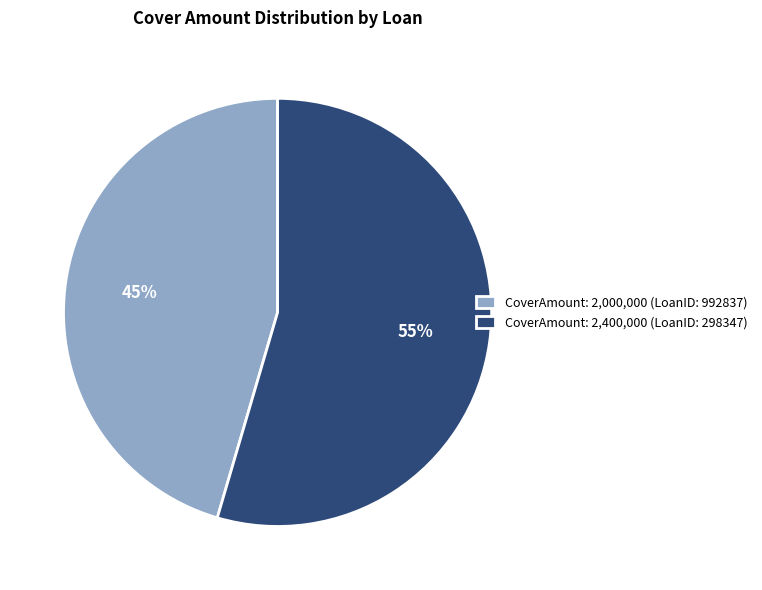

Which slice is the largest?

CoverAmount: 2,400,000 (LoanID: 298347)